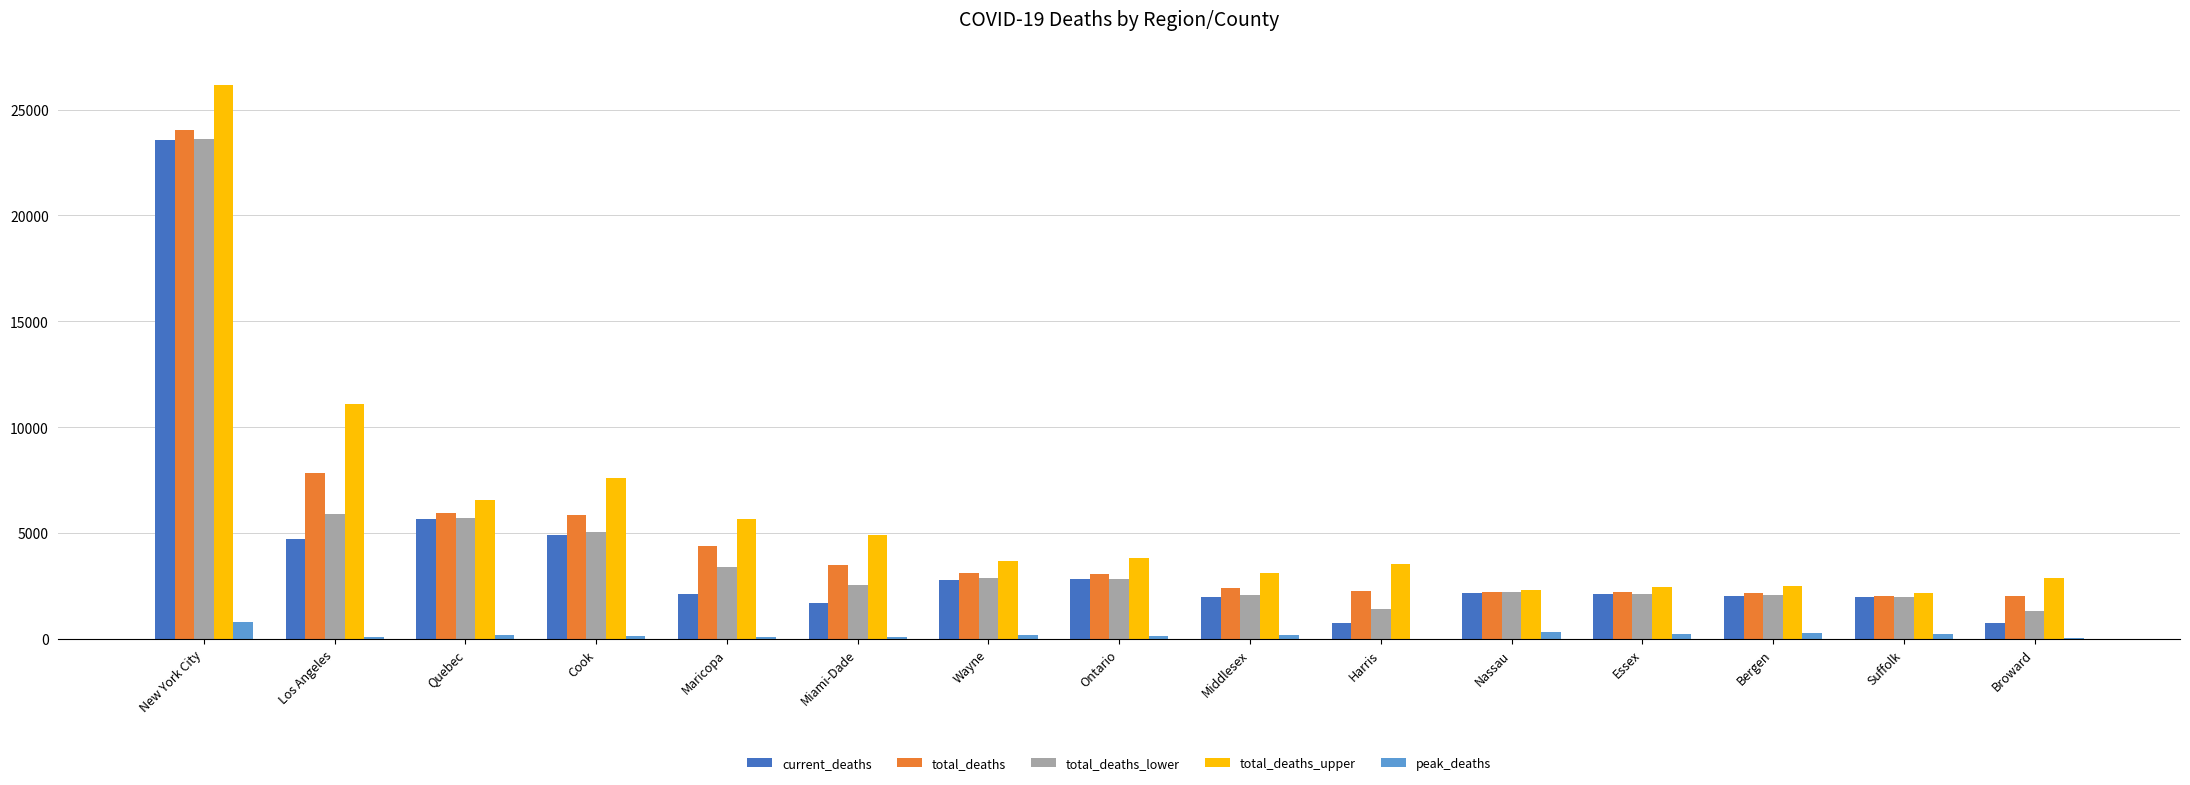

What is the difference between the total_deaths values at Los Angeles and Middlesex?

5433